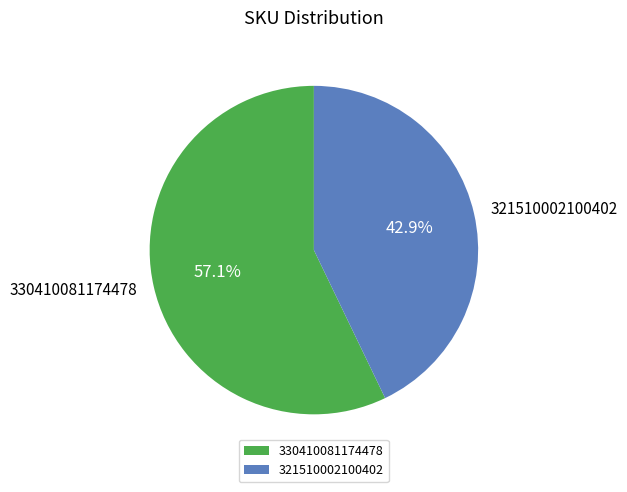

Does 321510002100402 represent more than half of the total?

No